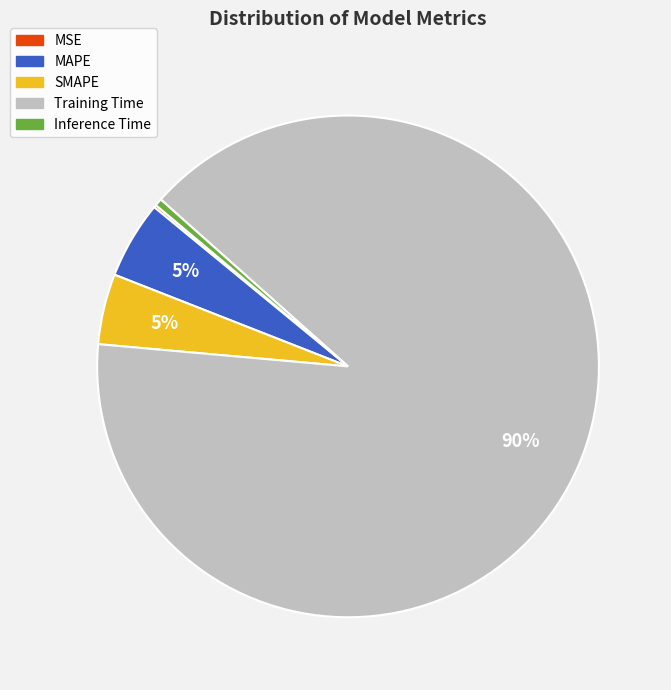

To the nearest percent, what is the combined percentage of MAPE and Training Time?

95%